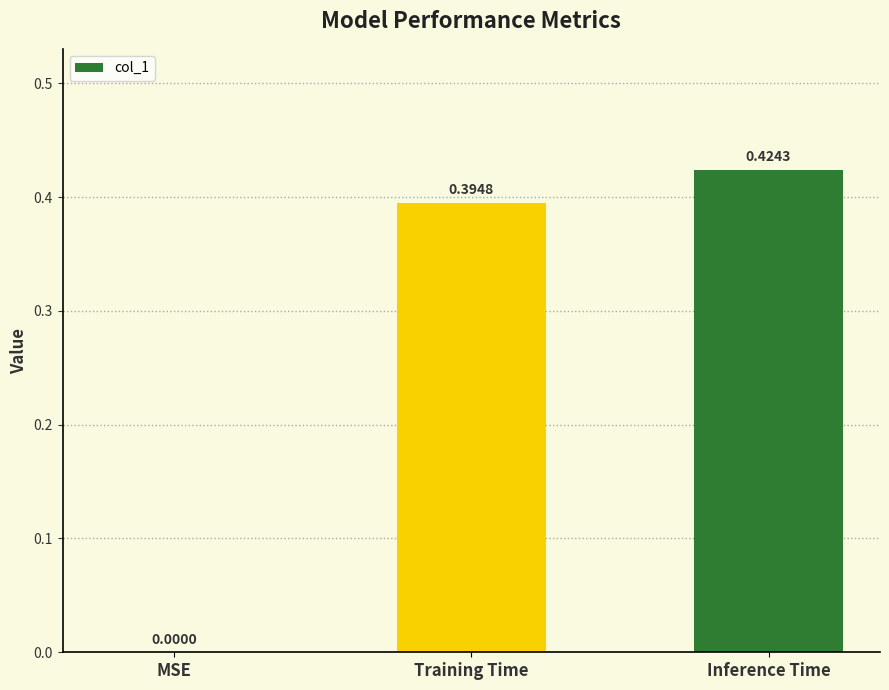

What is the sum of all values?

0.8